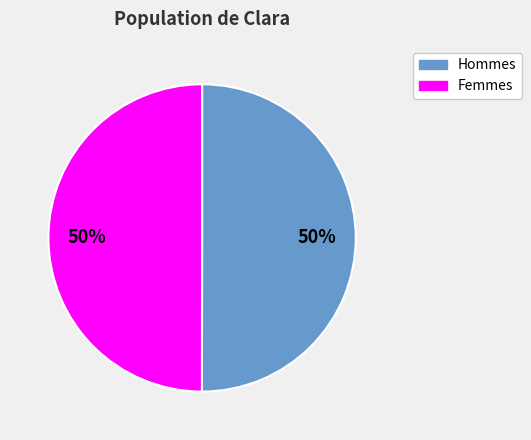

How many segments does this pie chart have?

2